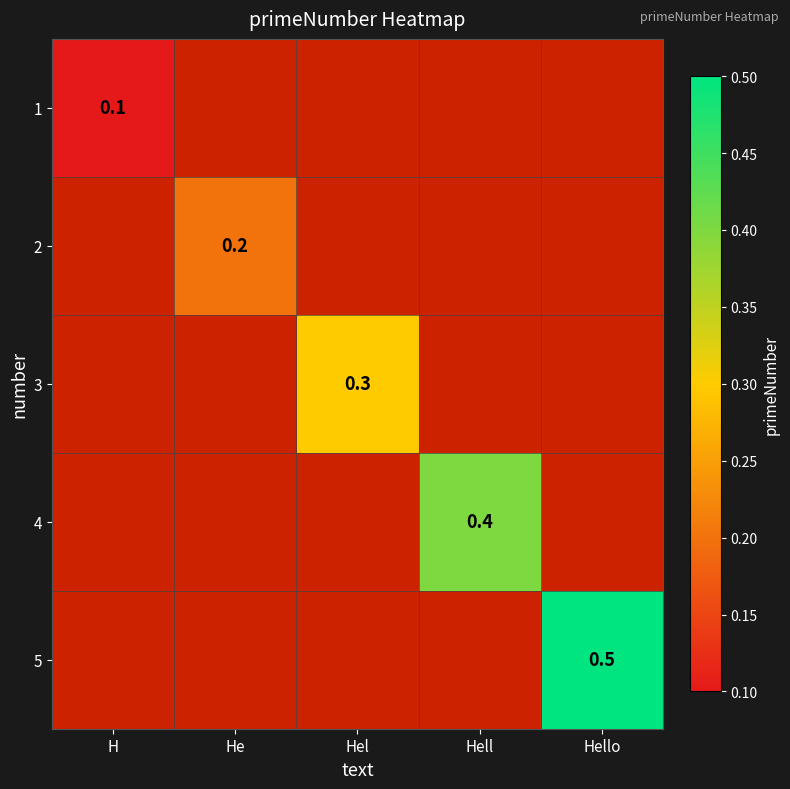

At how many categories does at least one series exceed 0?

5